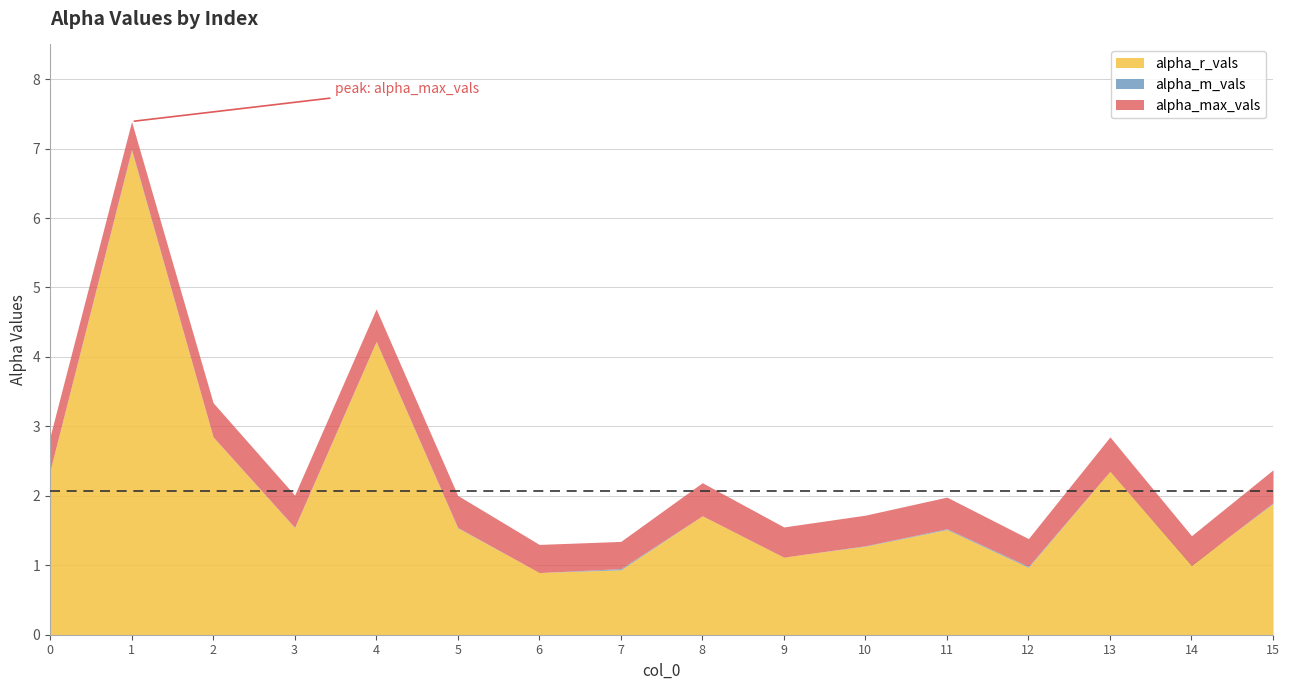

True or false: alpha_m_vals and alpha_max_vals cross at least once.

False